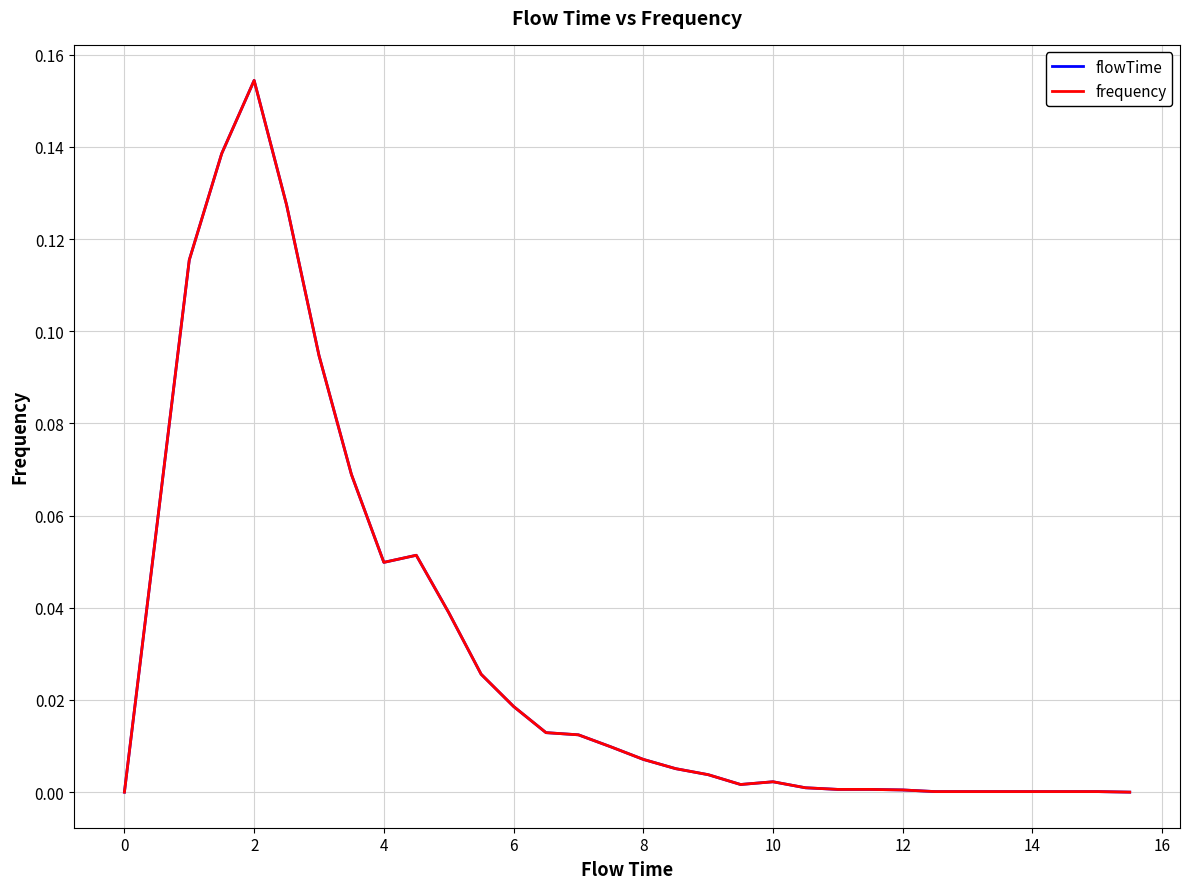

Is this an area chart (filled region under the line)?

No